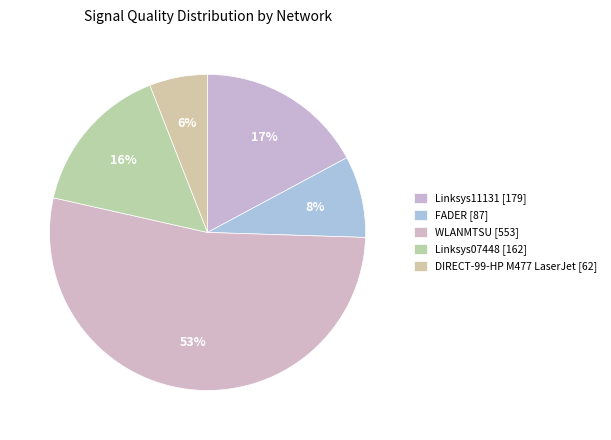

Count the number of slices in the pie.

5